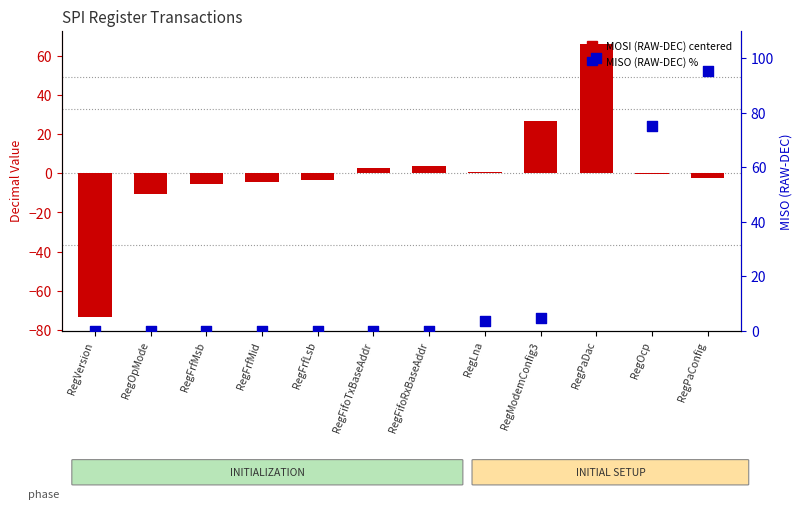

Which series has the largest total across all categories?

MISO (RAW-DEC) %